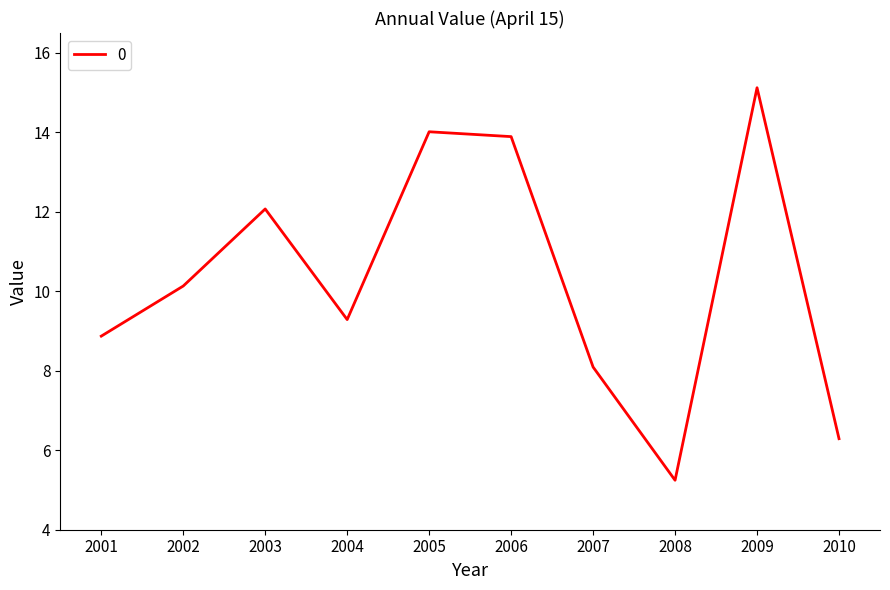

What is the smallest value displayed?

5.2